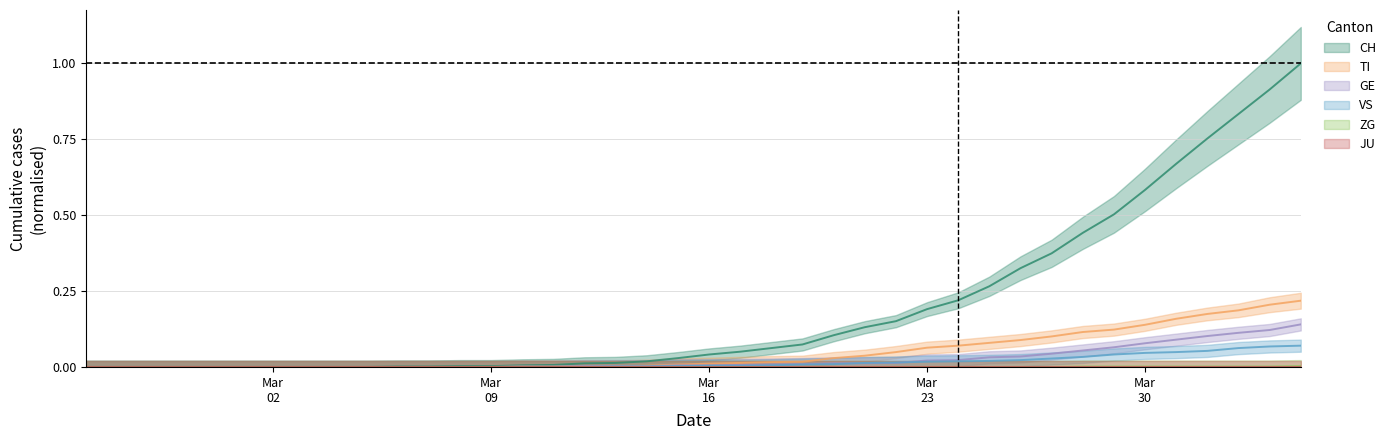

How many values in the CH series exceed 0?

30